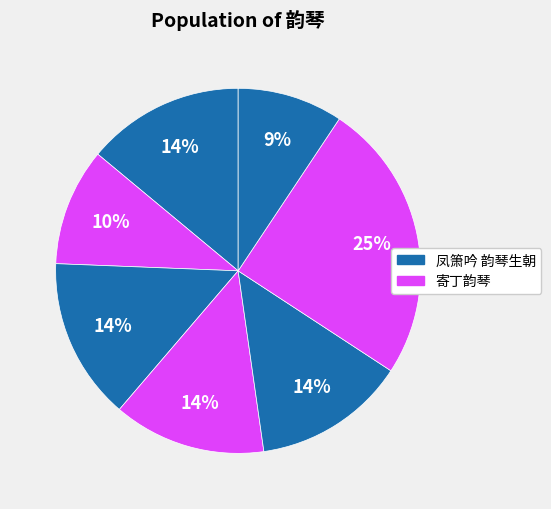

How many slices are in this pie chart?

7